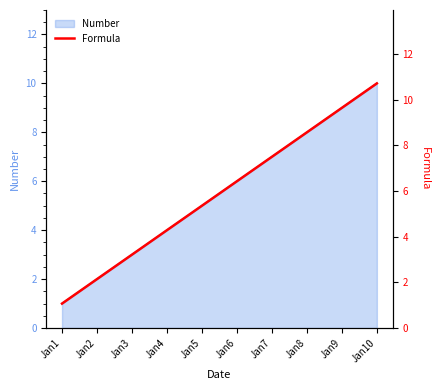

Rank the categories by value from highest to lowest.

Jan10, Jan9, Jan8, Jan7, Jan6, Jan5, Jan4, Jan3, Jan2, Jan1